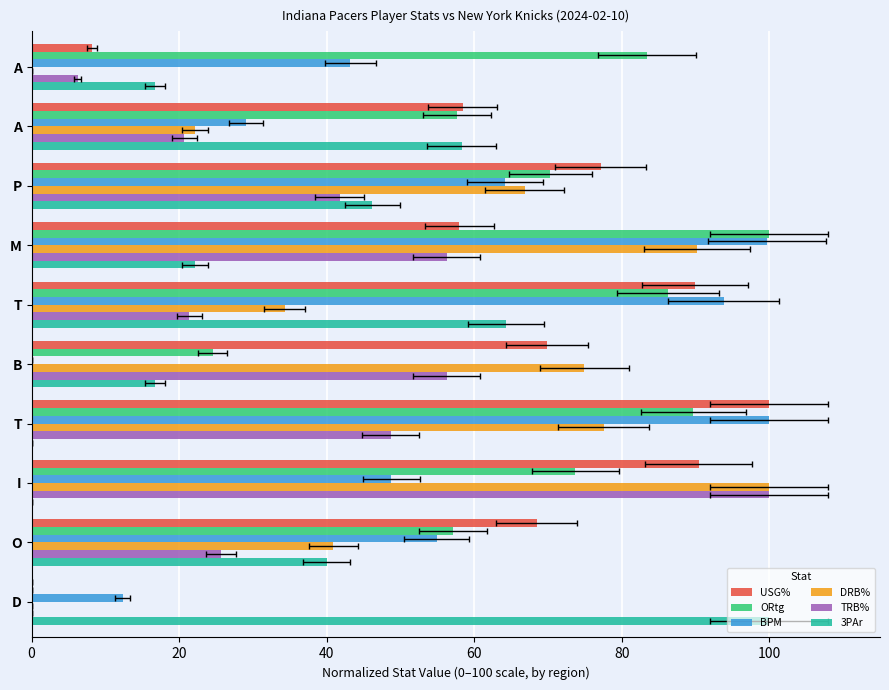

What is the sum of all USG% values?

620.5